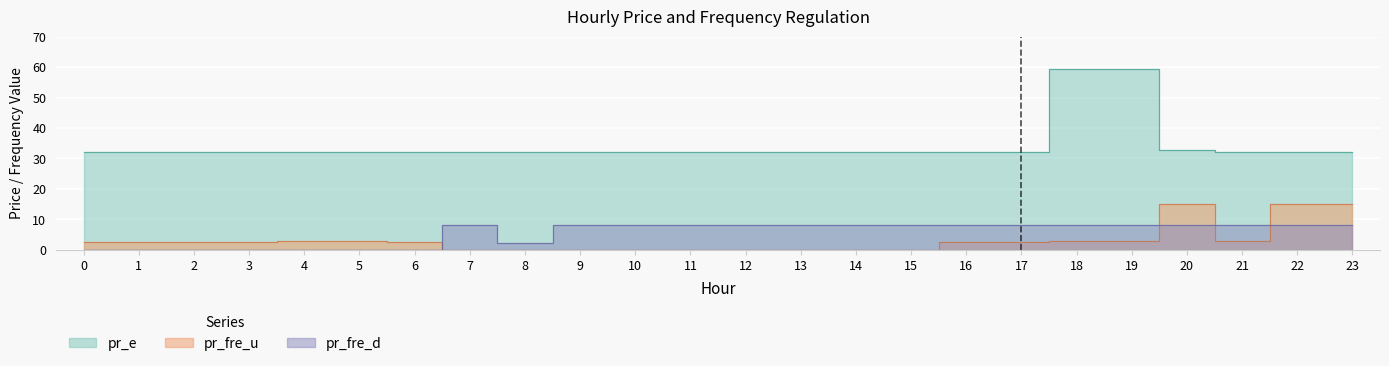

Is it true that pr_e equals 32.0 at 9?

True